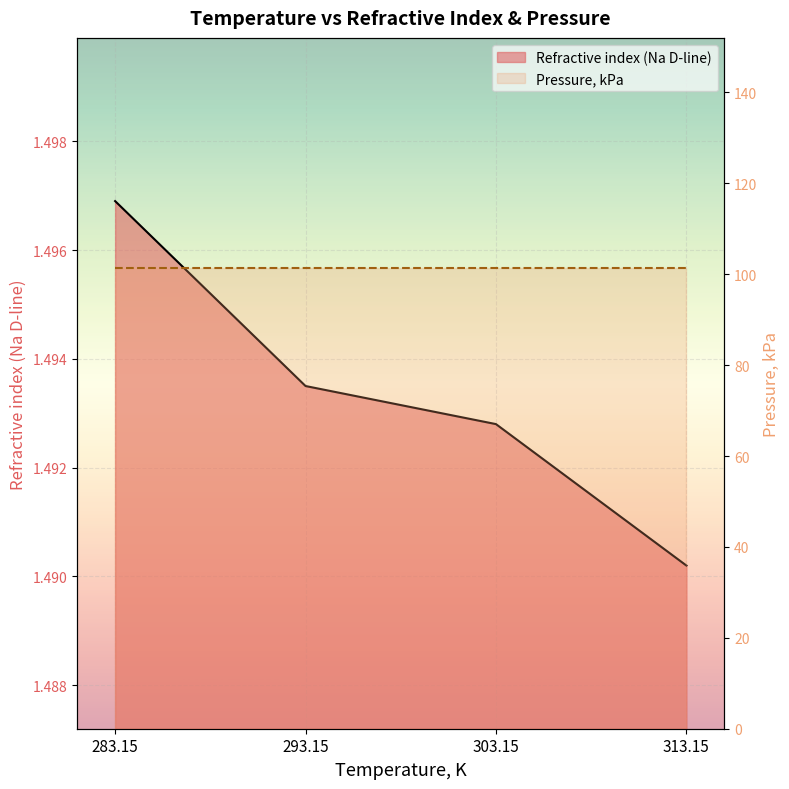

What is the approximate value at 283.15?

1.5